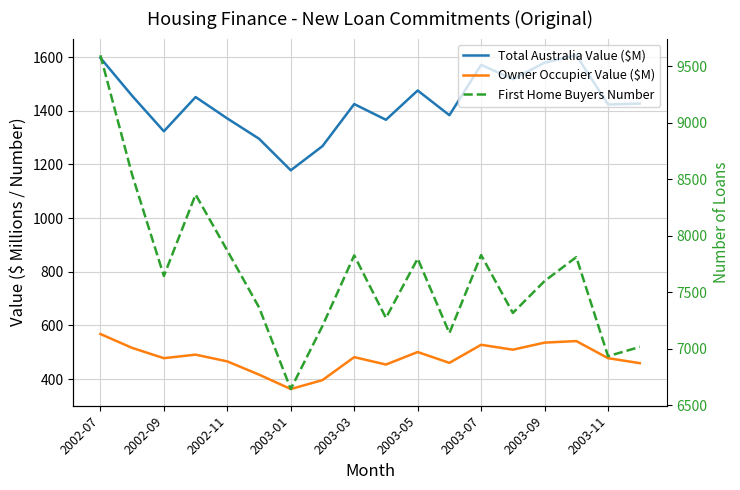

At how many categories does at least one series exceed 1372?

18